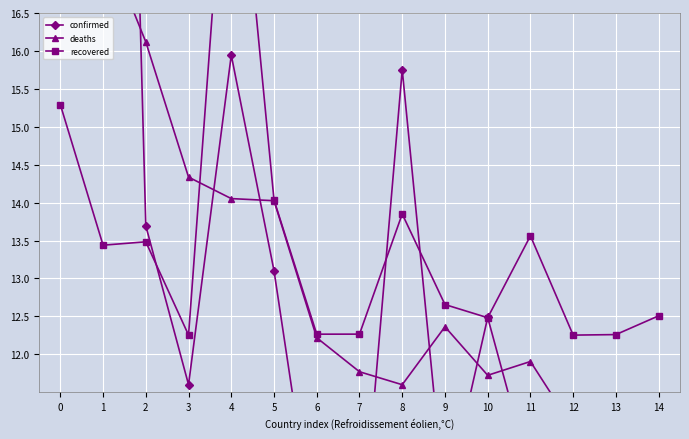

What is the difference between the deaths values at 9 and 2?

3.8